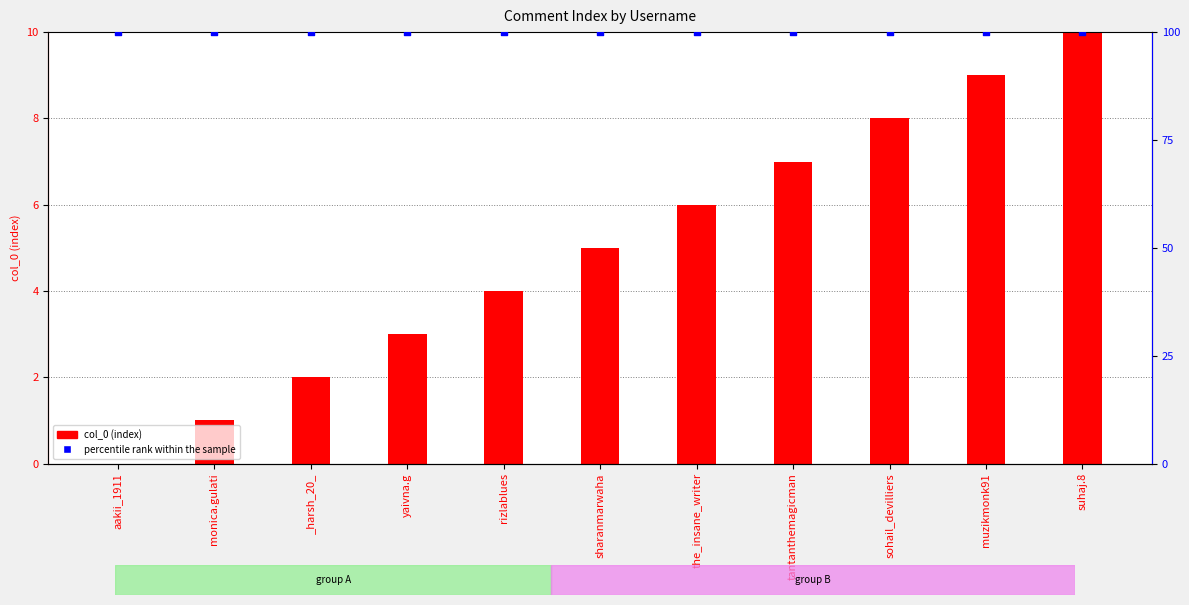

Is the value of percentile rank within the sample at monica.gulati greater than the value of col_0 at aakii_1911?

Yes